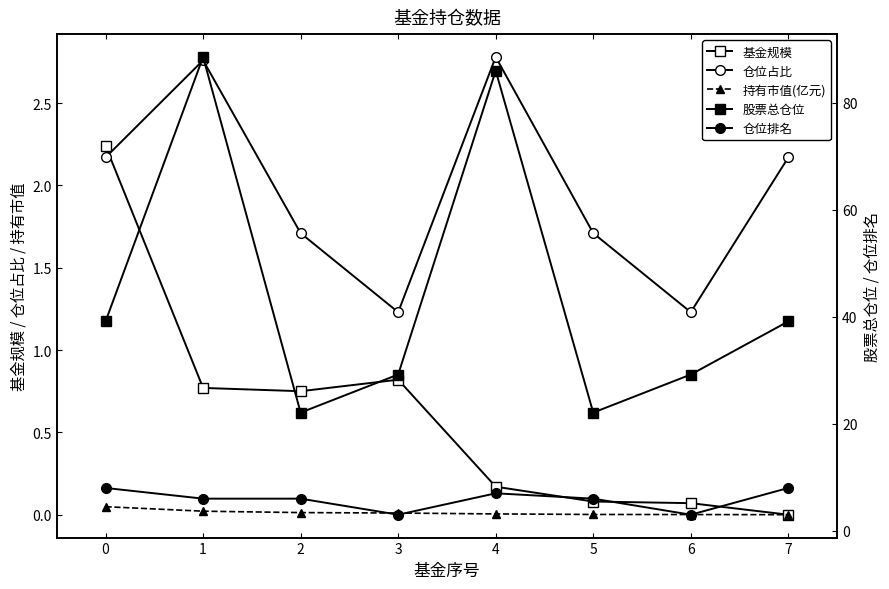

What are all the series names shown in the legend?

基金规模, 仓位占比, 持有市值(亿元), 股票总仓位, 仓位排名